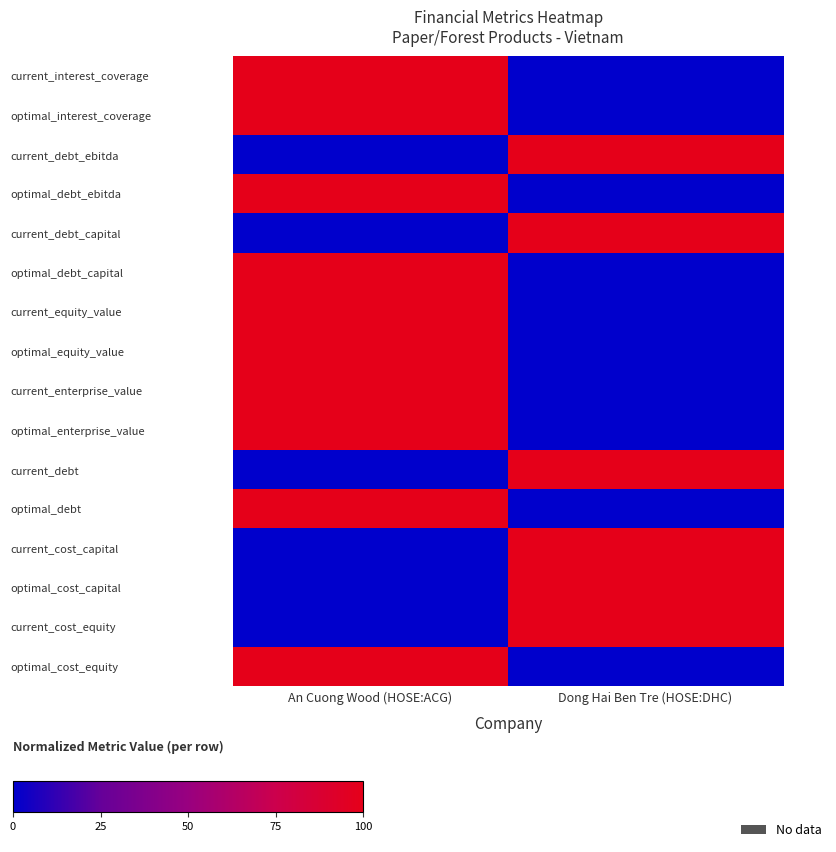

Which series changed the most between An Cuong Wood (HOSE:ACG) and Dong Hai Ben Tre (HOSE:DHC)?

current_interest_coverage